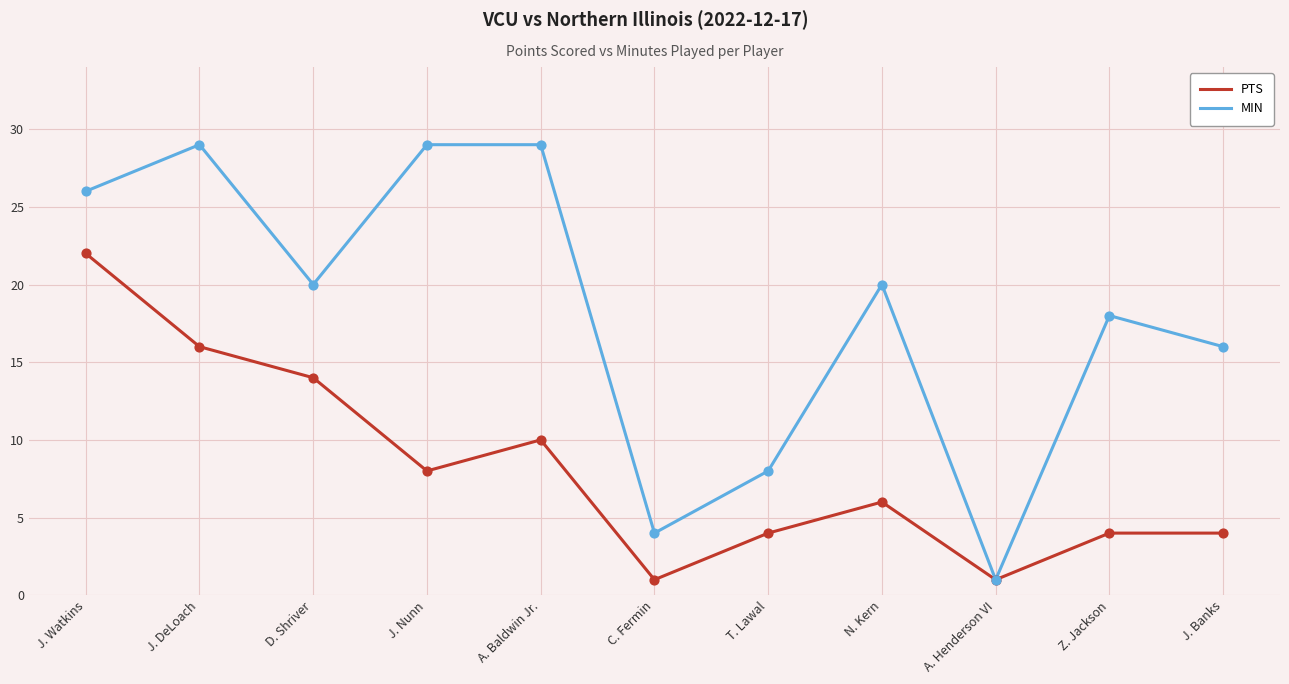

Is the value of PTS at A. Baldwin Jr. greater than the value of MIN at T. Lawal?

Yes